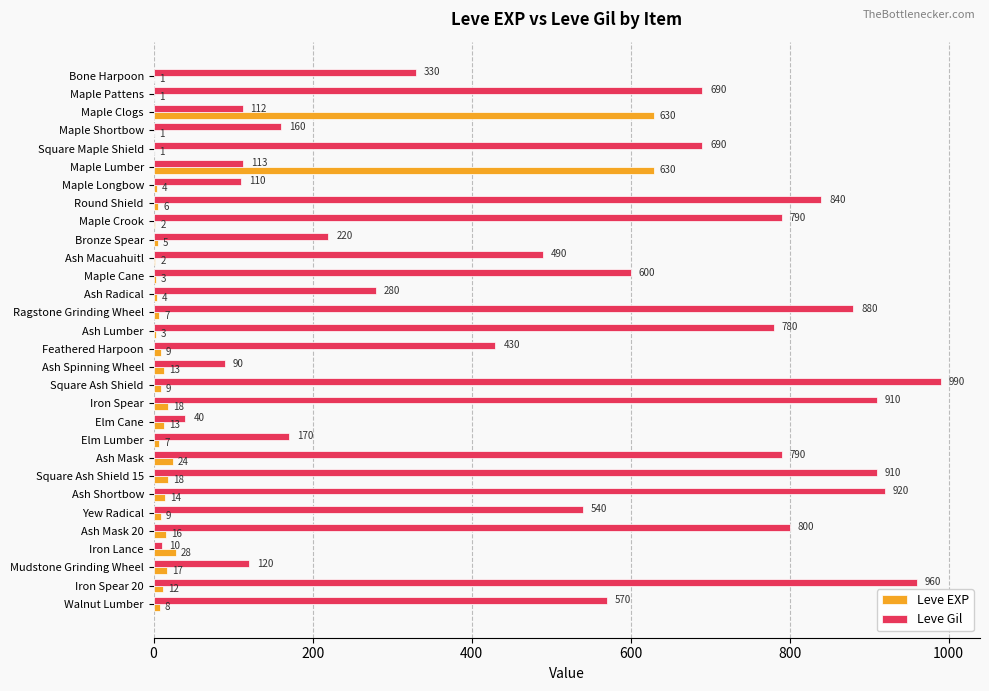

At which category does the chart reach its peak across all series?

Square Ash Shield